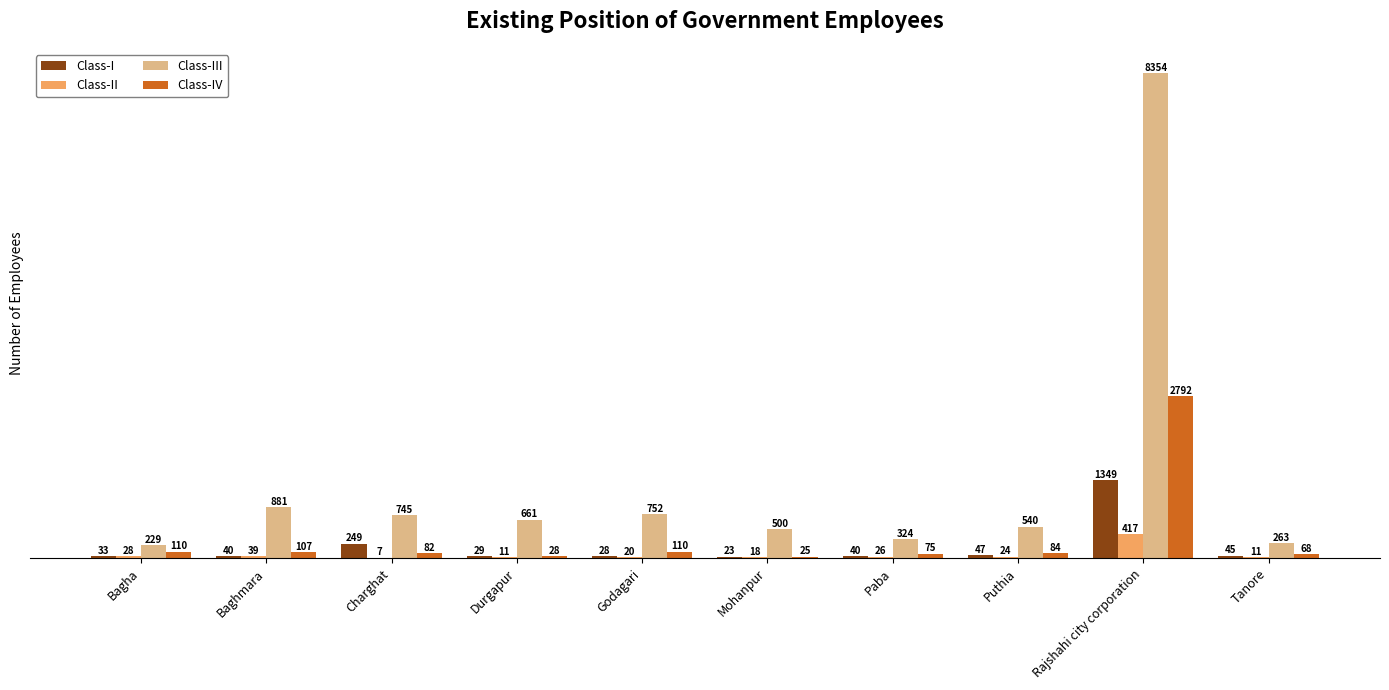

Which series changed the most between Charghat and Puthia?

Class-III